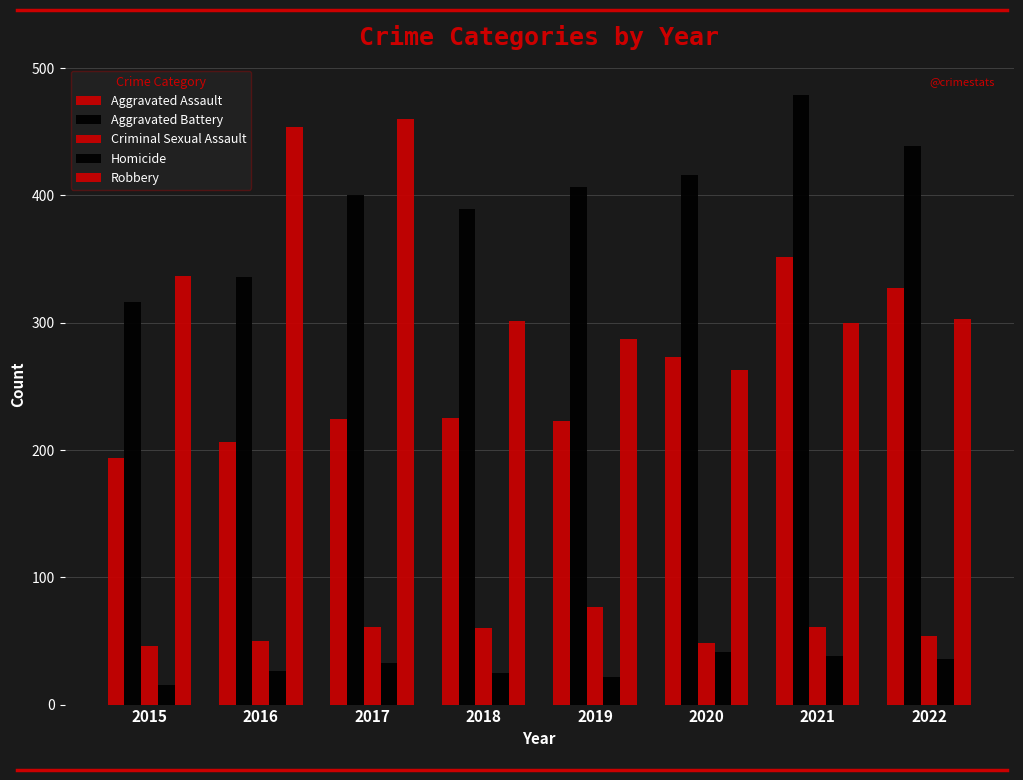

List the series in order of their peak value, highest first.

Aggravated Battery, Robbery, Aggravated Assault, Criminal Sexual Assault, Homicide